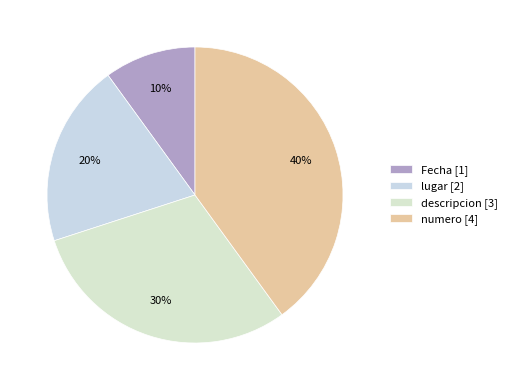

Is it true that numero is 40% of the pie?

True